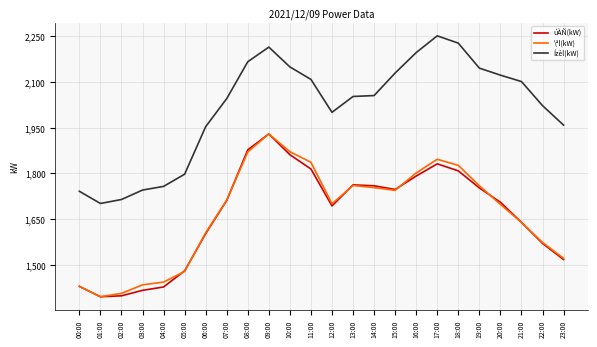

Which series has the widest spread of values?

Ízèl(kW)